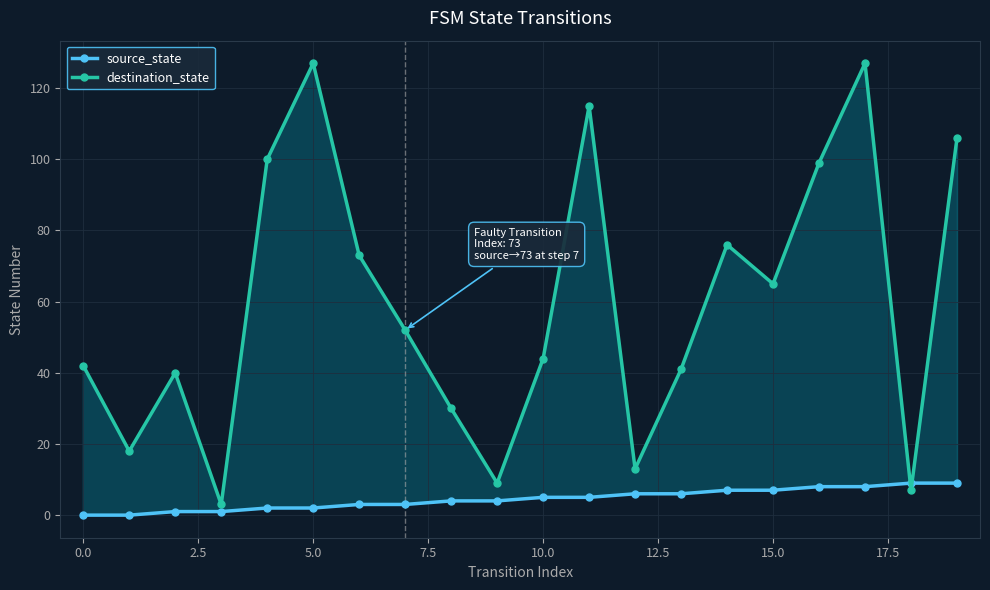

How many interior local peaks does the destination_state series have?

5